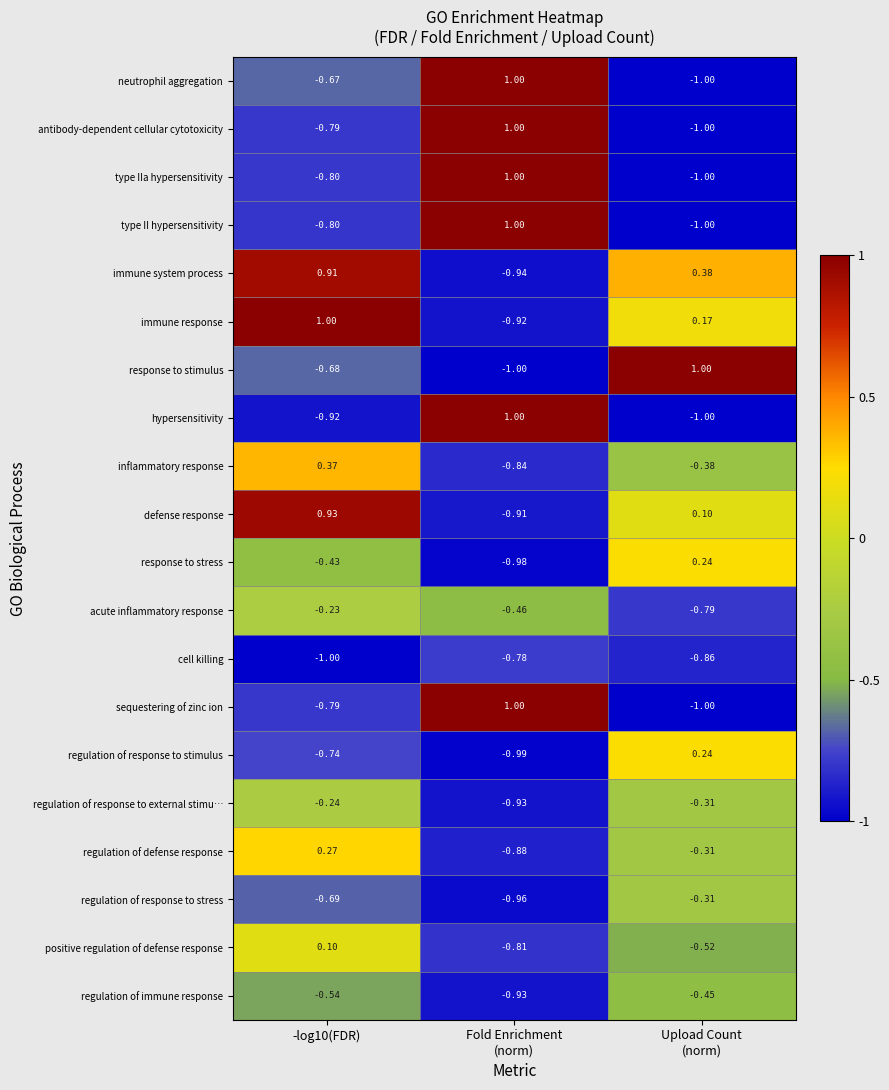

How many values in the sequestering of zinc ion series exceed 0?

1